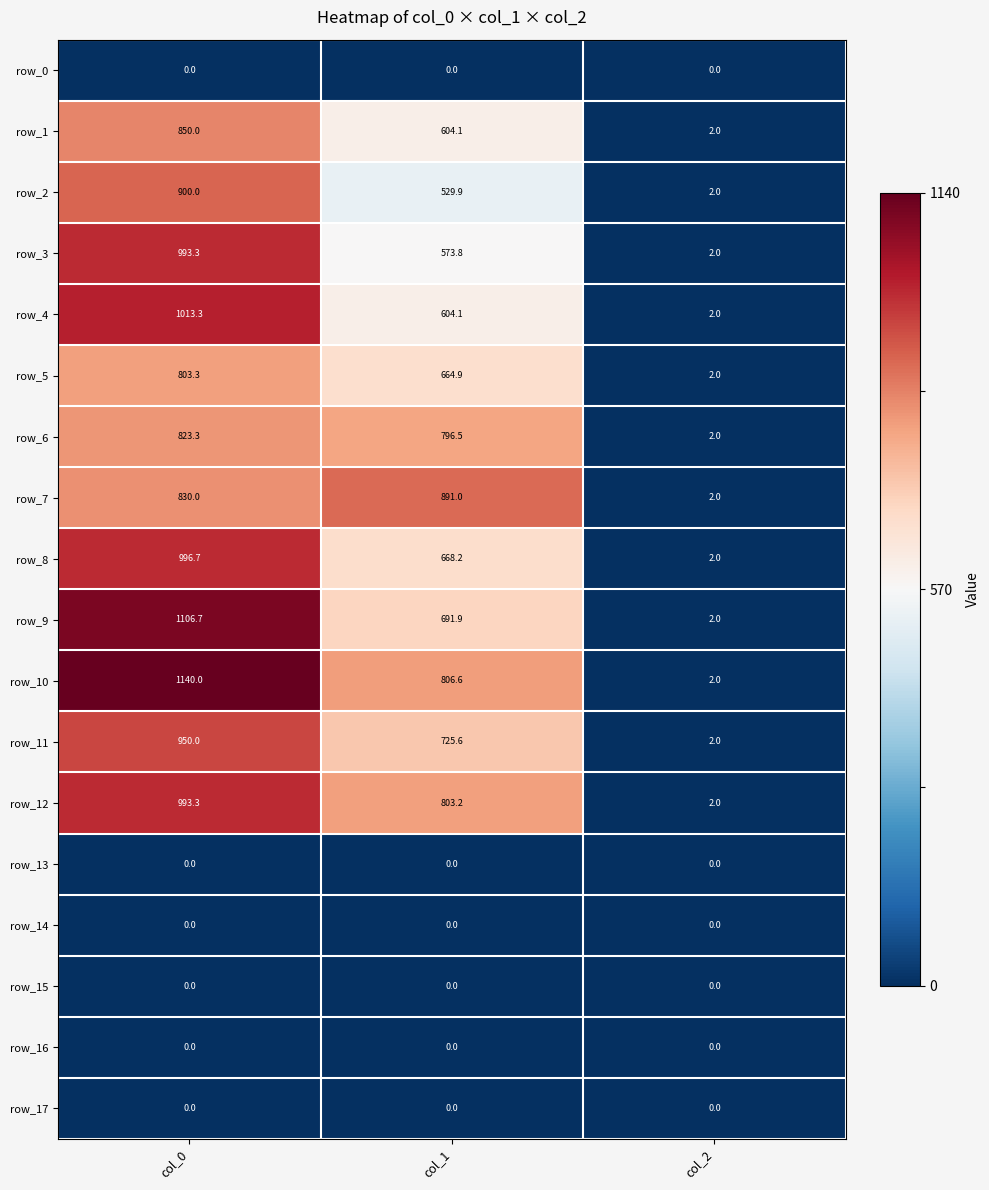

List the labels in order of row_1 value, smallest first.

col_2, col_1, col_0